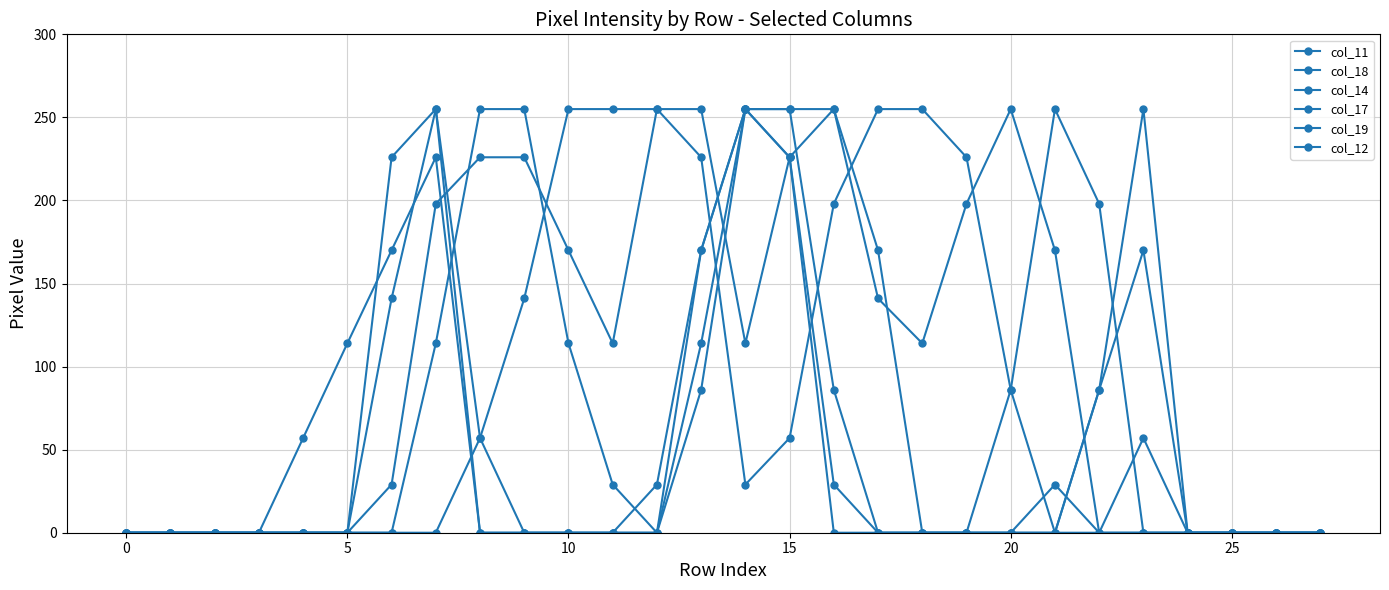

Count the number of data series in this chart.

6